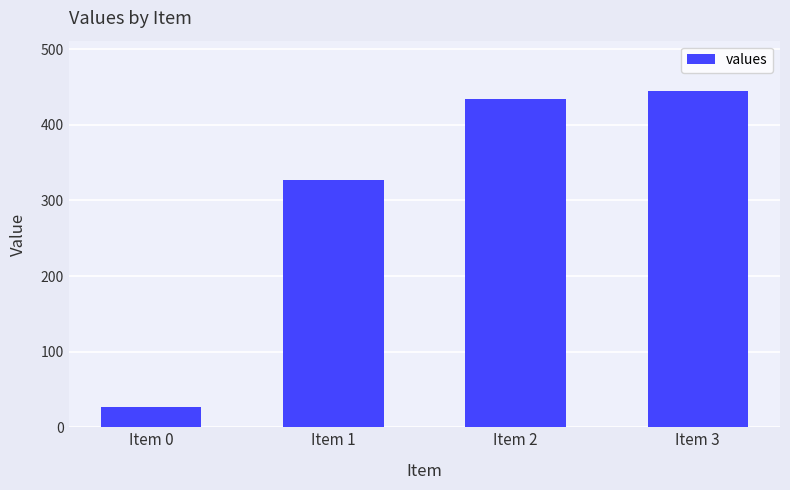

What is the approximate value at Item 2?

433.7